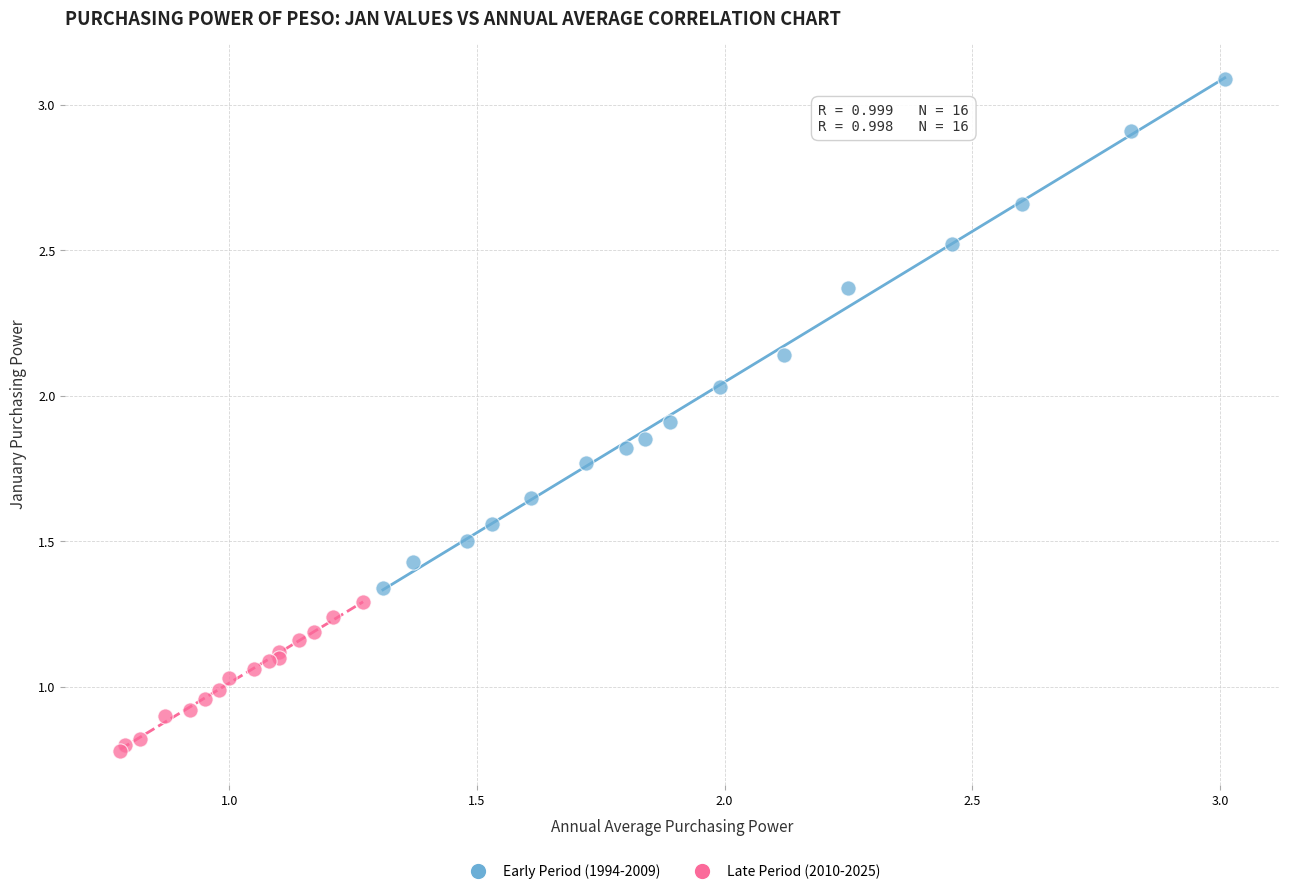

Which series has the widest spread of Y values?

Early Period (1994-2009)